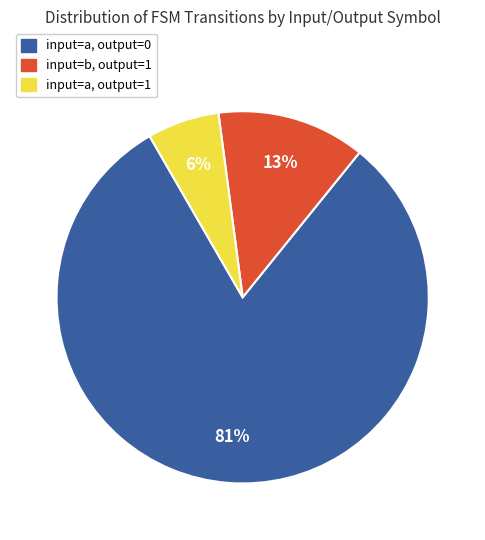

Rank the categories by value from highest to lowest.

input=a, output=0, input=b, output=1, input=a, output=1